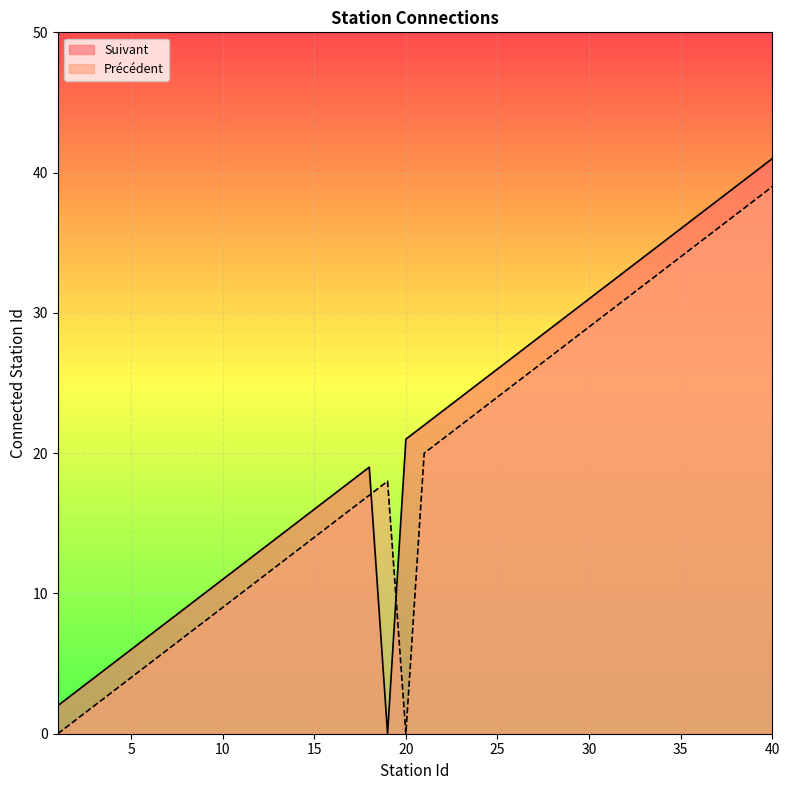

Where is the first local minimum for Précédent?

20